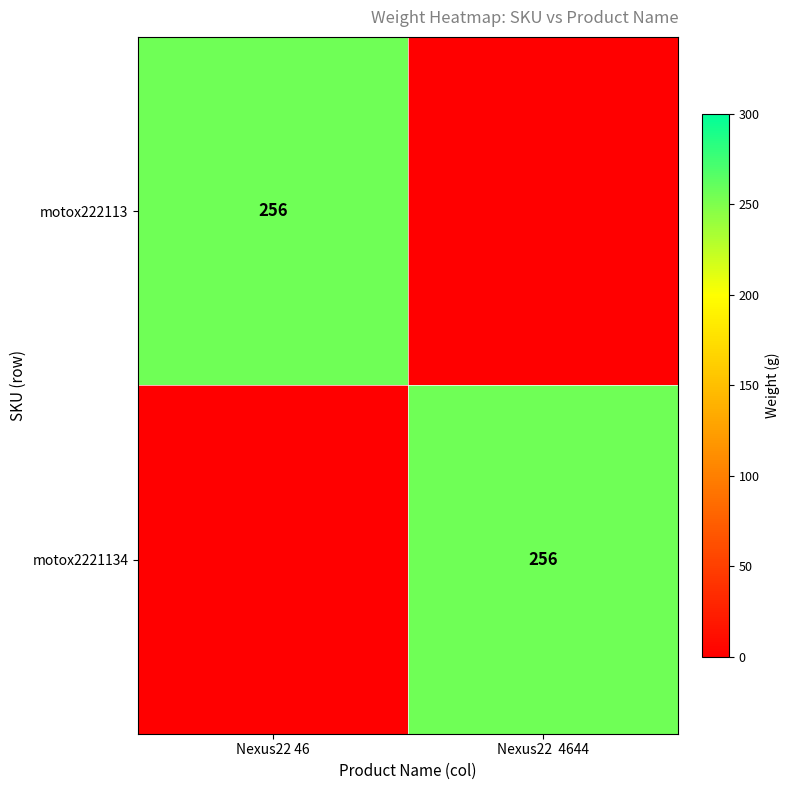

The motox222113 series shows 80 at Nexus22 46. True or false?

False